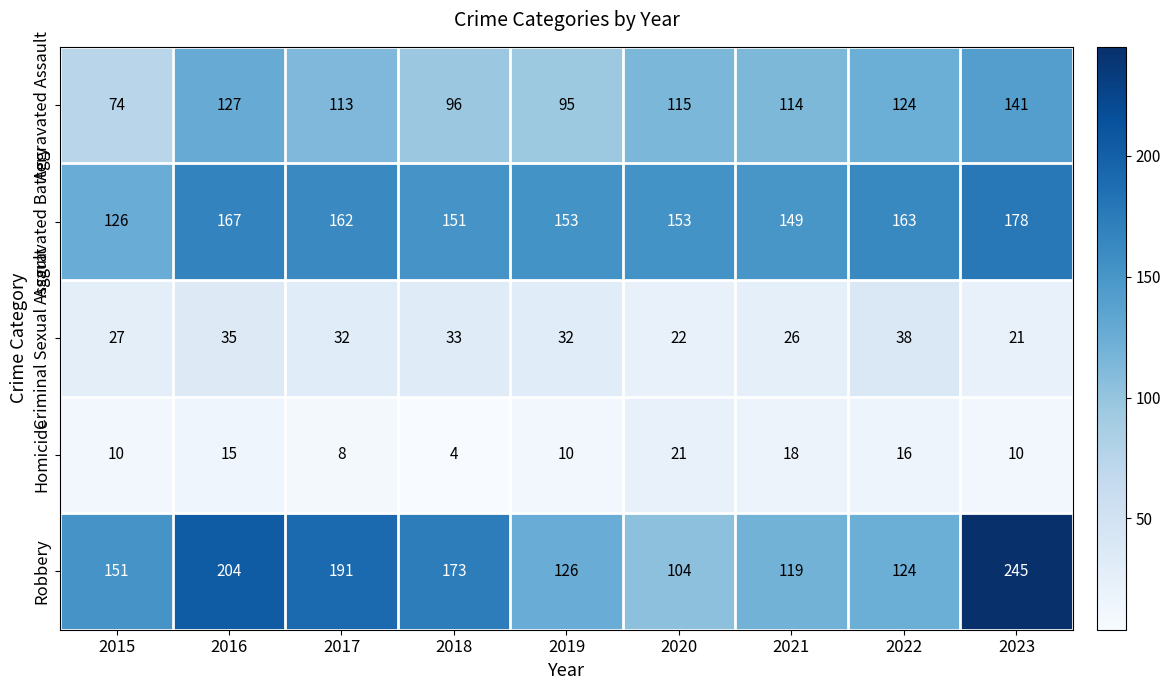

What is the total value across all series at 2022?

465